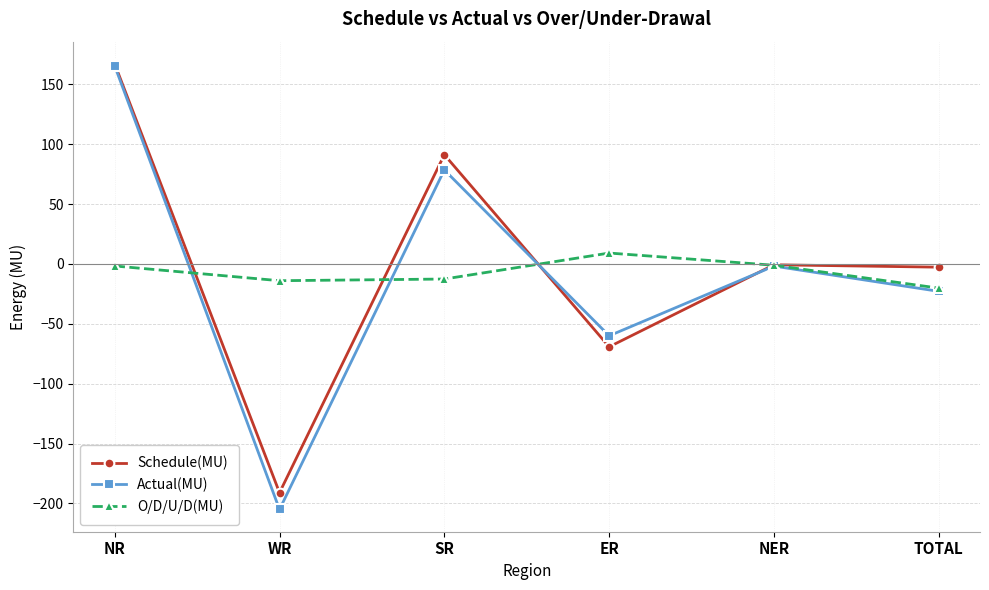

Is the value of Actual(MU) at WR greater than the value of O/D/U/D(MU) at TOTAL?

No